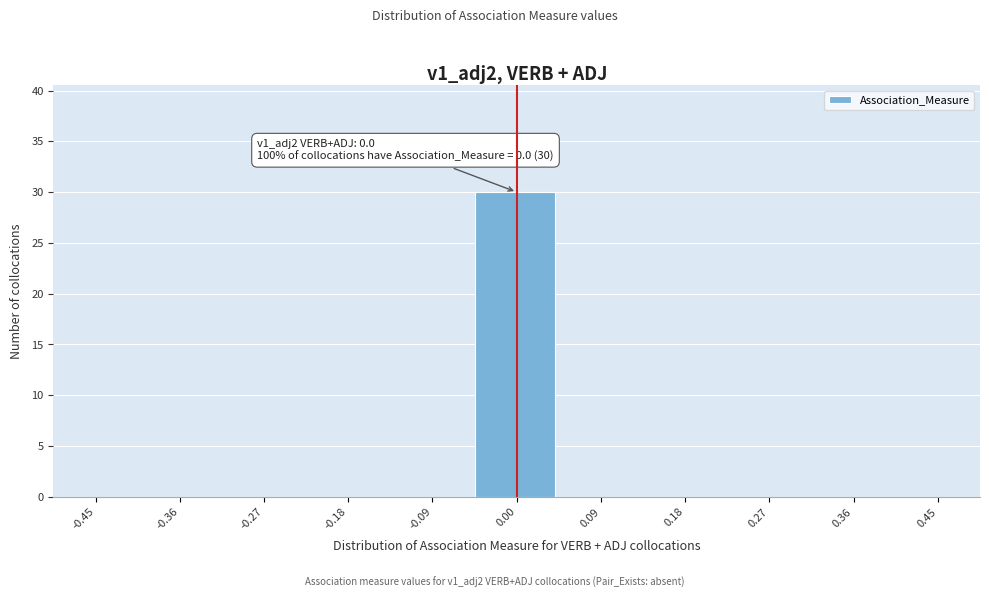

Over which range of the x-axis is the bar tallest?

-0.05 to 0.05